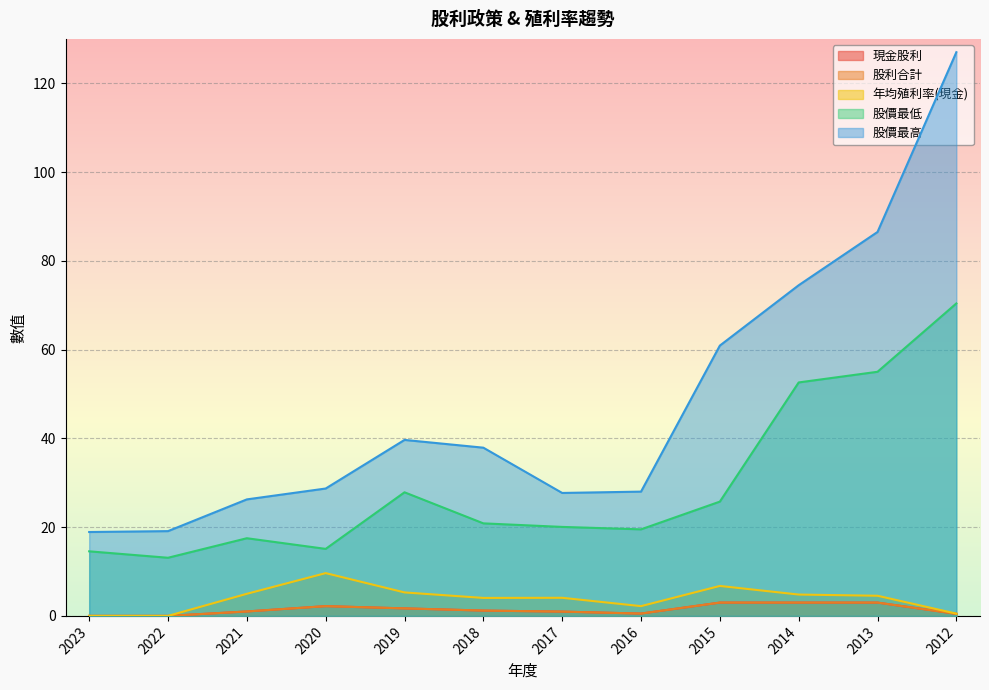

Which series has the largest total across all categories?

股價最高